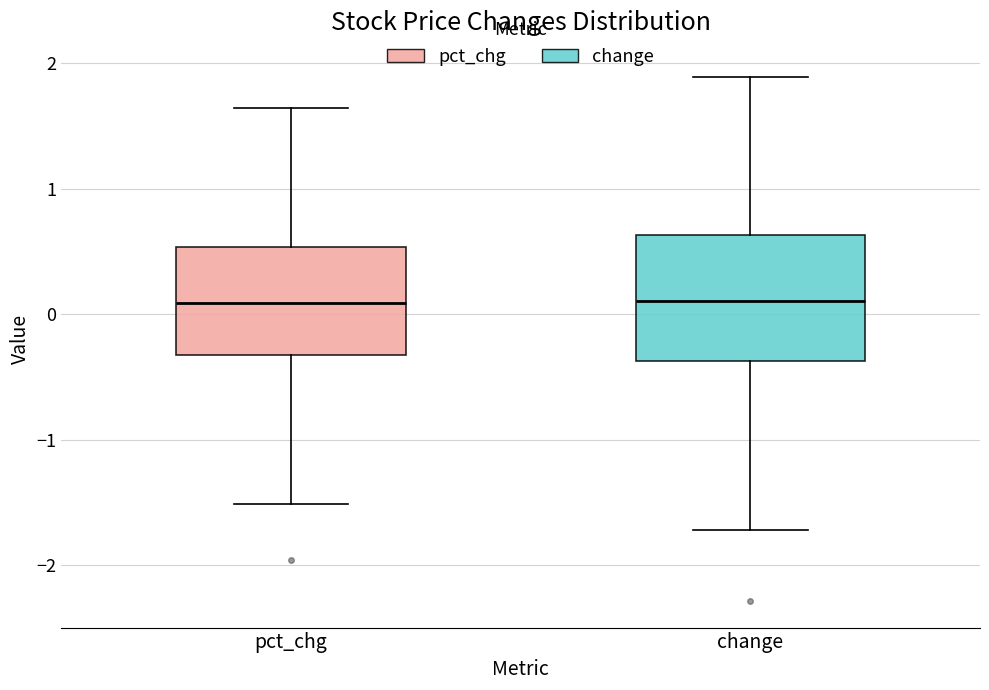

Comparing the boxes themselves (not the whiskers), which one is the tallest?

change